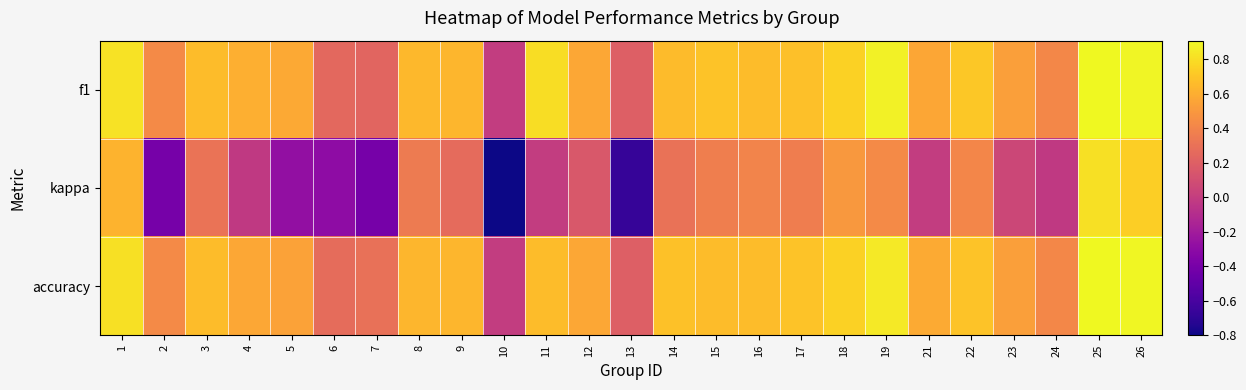

How many distinct data groups are displayed?

3